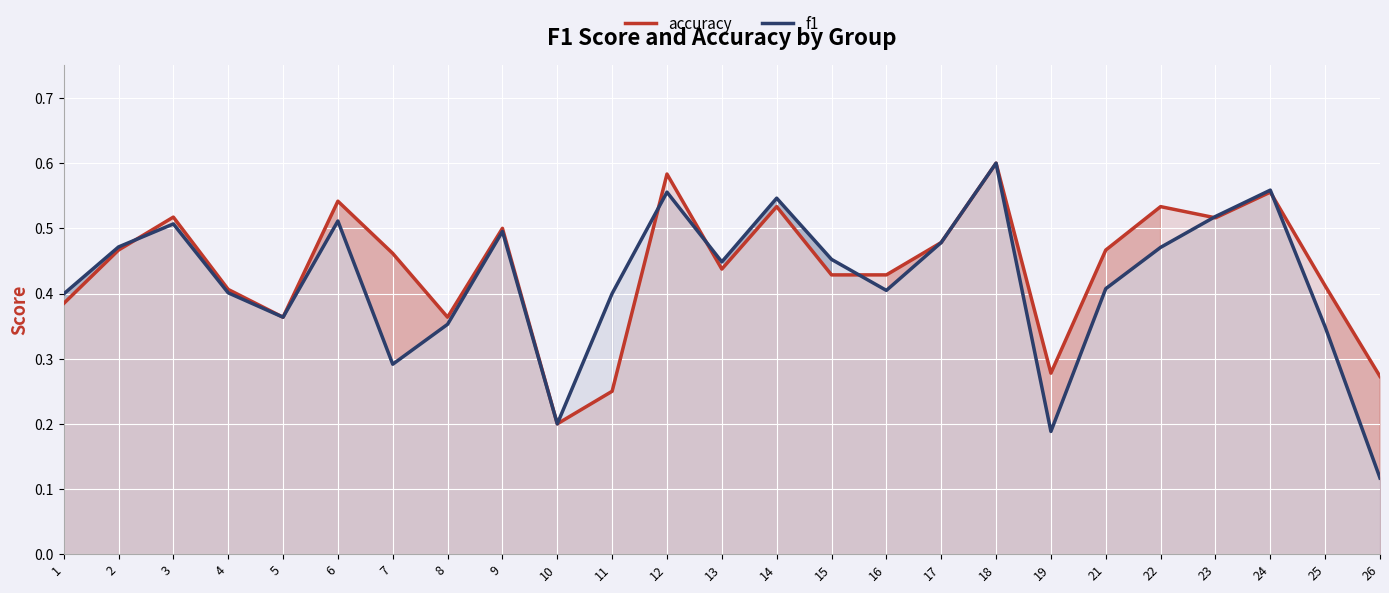

What is the average value of the f1 series?

0.4